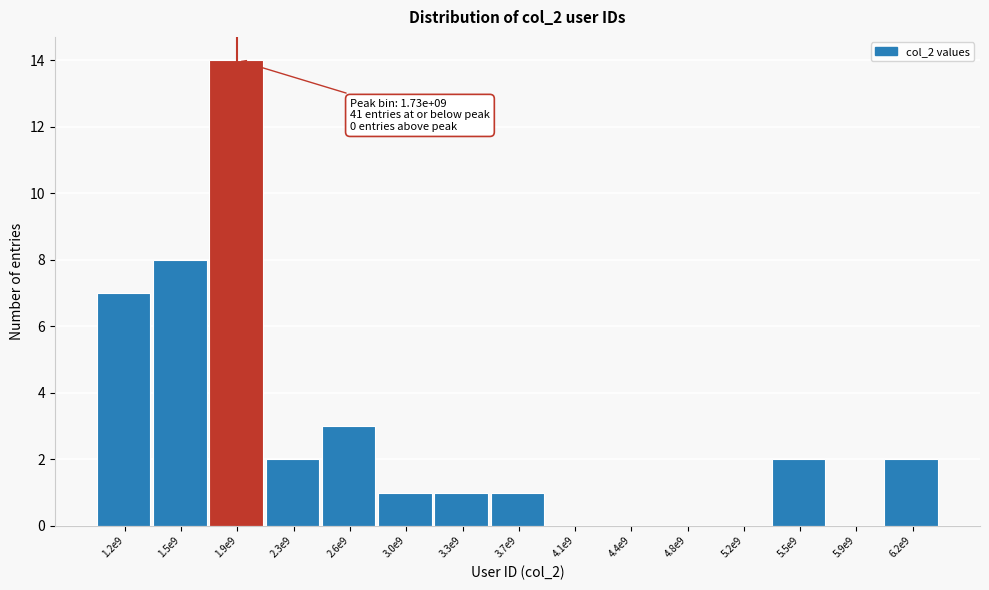

Reading left to right, extract all data points from this chart.

1.2e9=7	1.5e9=8	1.9e9=14	2.3e9=2	2.6e9=3	3.0e9=1	3.3e9=1	3.7e9=1	4.1e9=0	4.4e9=0	4.8e9=0	5.2e9=0	5.5e9=2	5.9e9=0	6.2e9=2